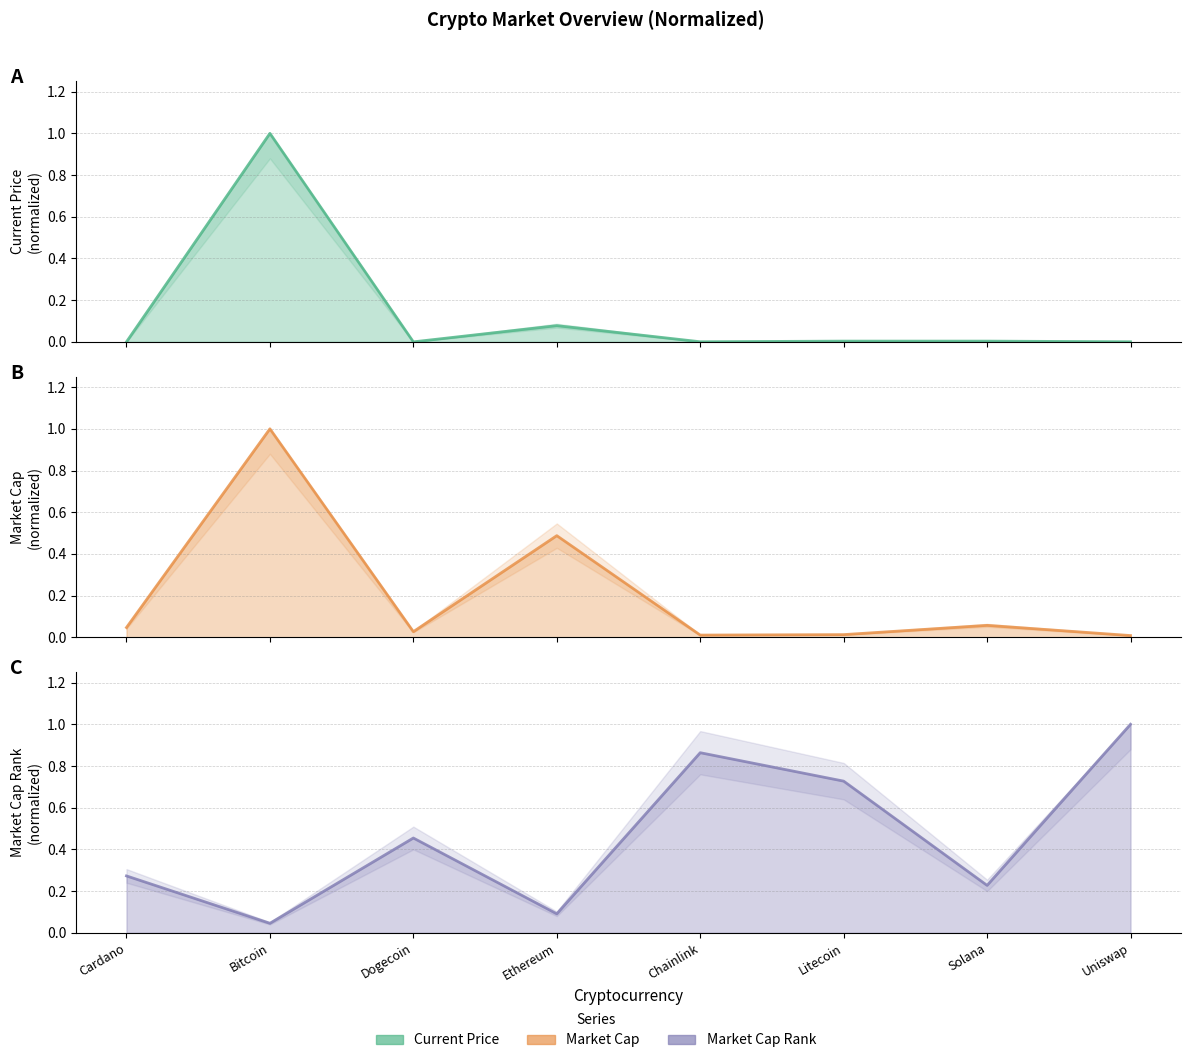

What is the total value across all series at Chainlink?

0.9